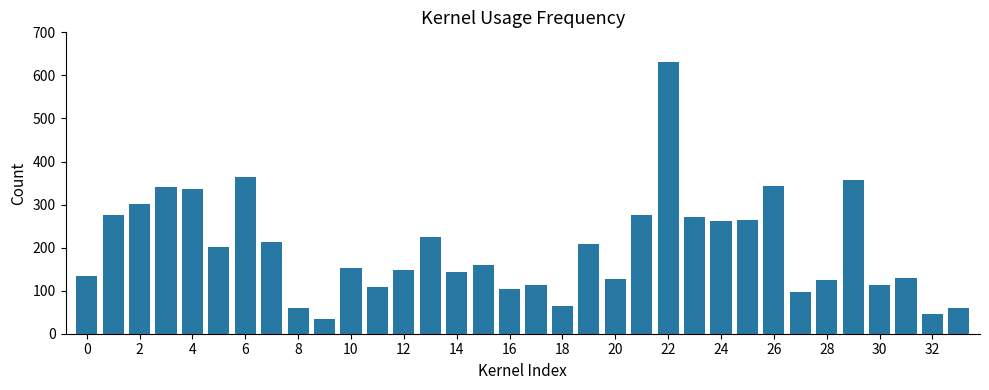

What is the average value?

200